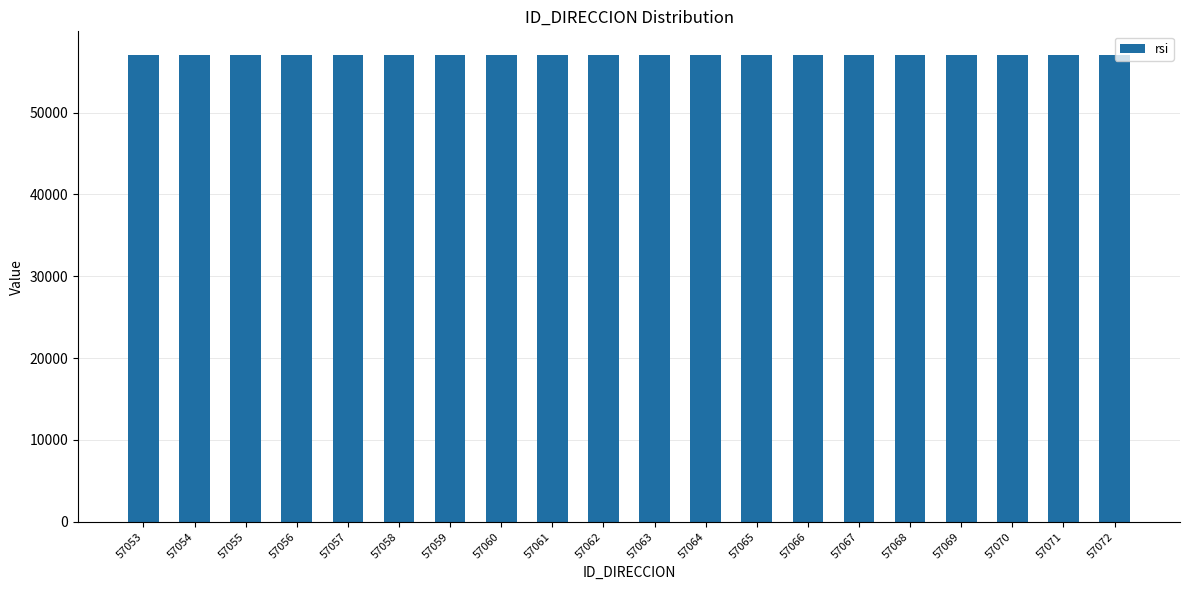

What is the ratio of the value at 57064 to the value at 57062?

1.0